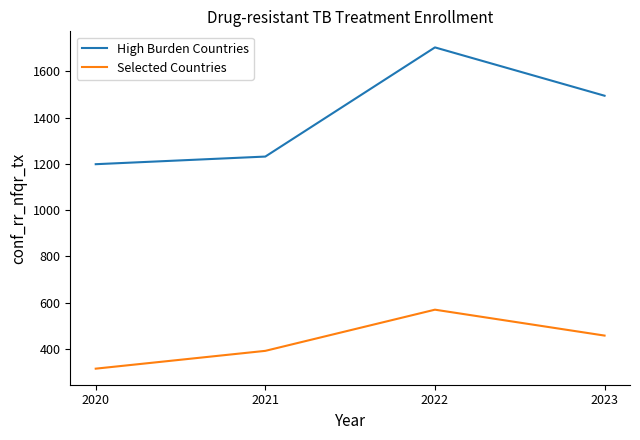

Count the Selected Countries values in the range 392 to 570.

3